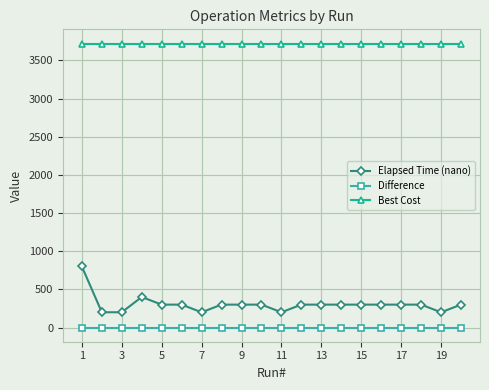

Reading left to right, what are all the values shown in this chart?

Elapsed Time (nano): 800	200	200	400	300	300	200	300	300	300	200	300	300	300	300	300	300	300	200	300
Difference: 0	0	0	0	0	0	0	0	0	0	0	0	0	0	0	0	0	0	0	0
Best Cost: 3721	3721	3721	3721	3721	3721	3721	3721	3721	3721	3721	3721	3721	3721	3721	3721	3721	3721	3721	3721